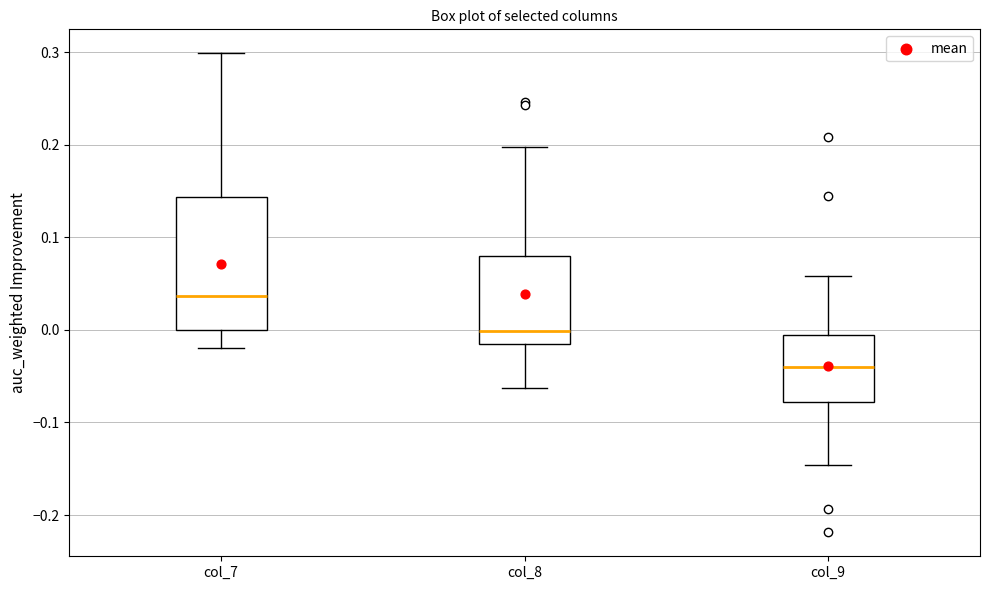

Which box has the highest median line?

col_7